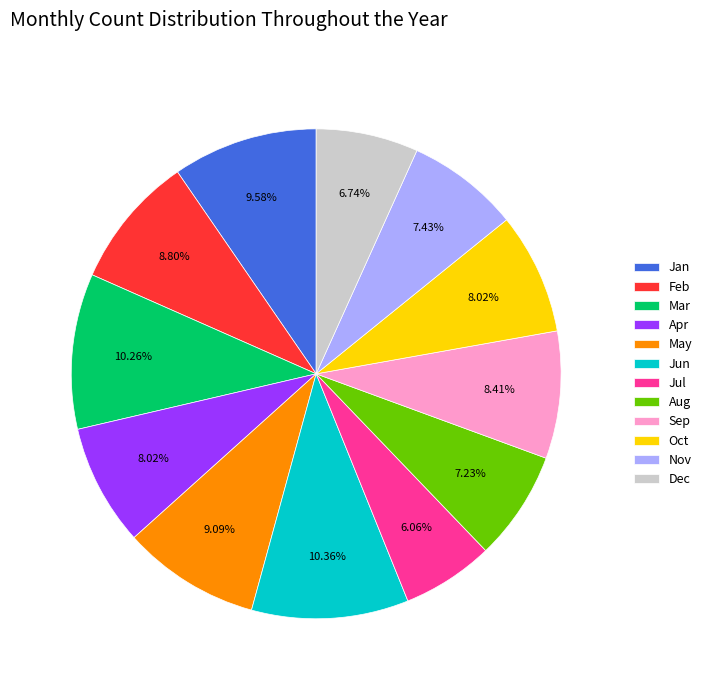

Does Aug account for over 50% of the chart?

No